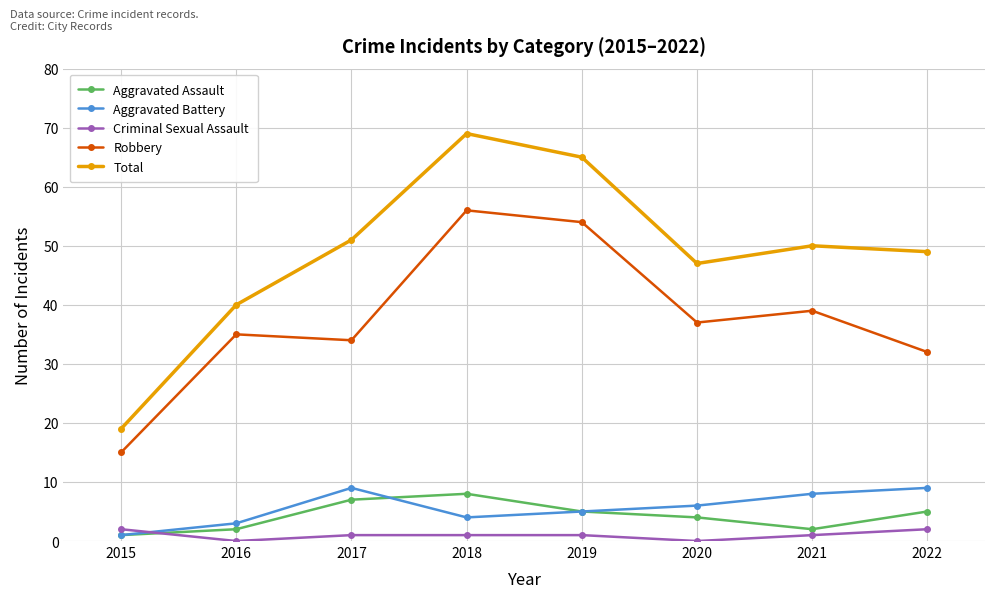

Which series has the largest total across all categories?

Total